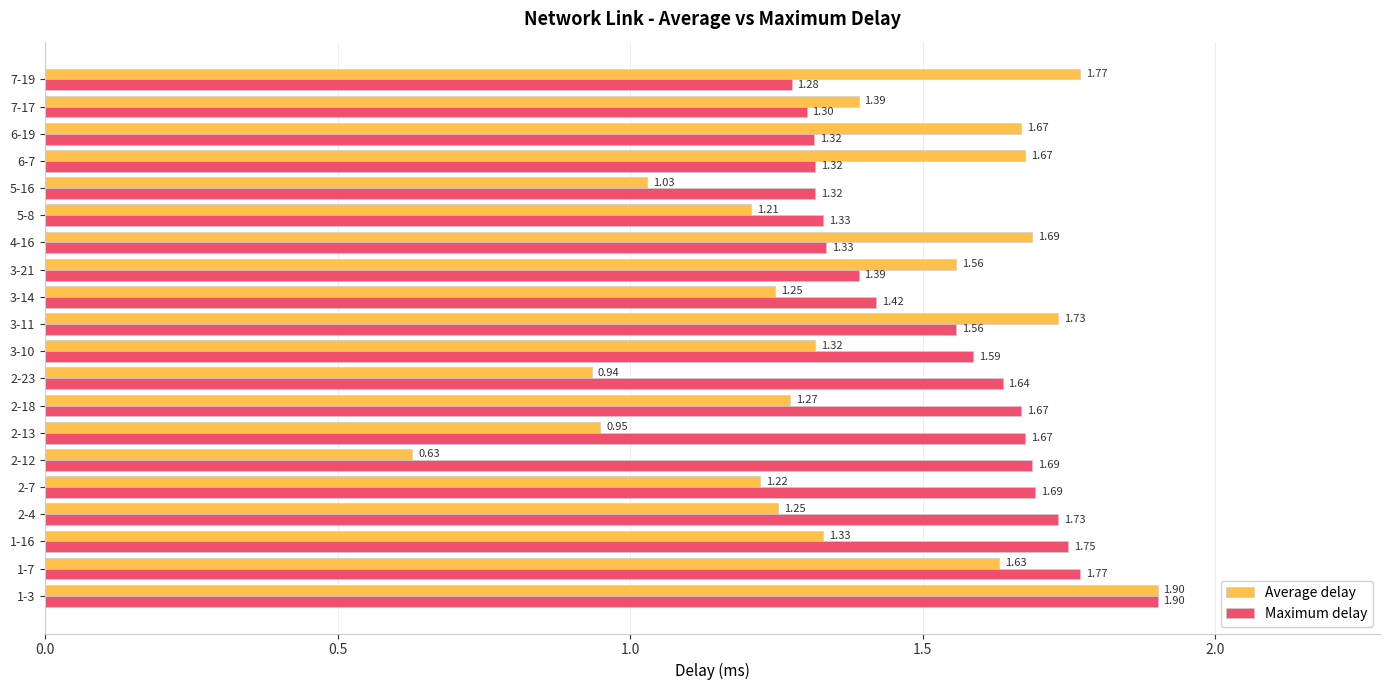

Rank the series at 1-7 from lowest to highest value.

Average delay, Maximum delay